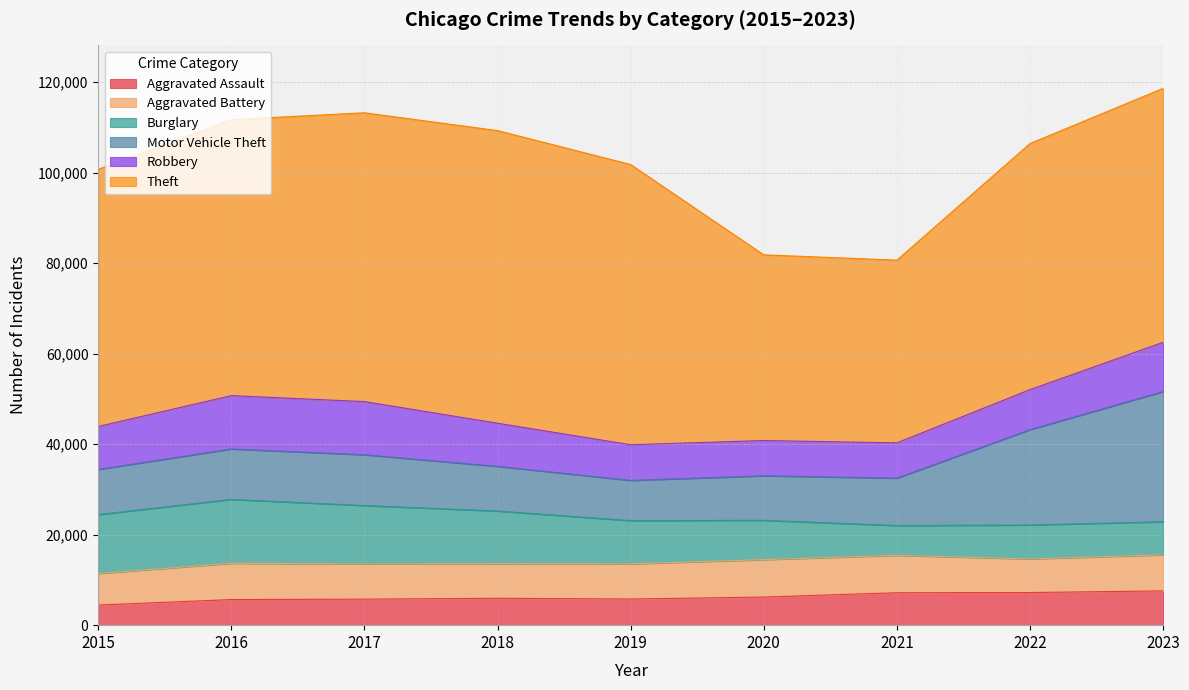

How many data points does each series have?

9